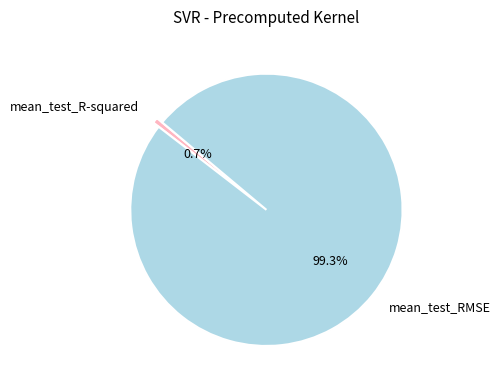

To the nearest percent, what portion does mean_test_R-squared represent?

1%